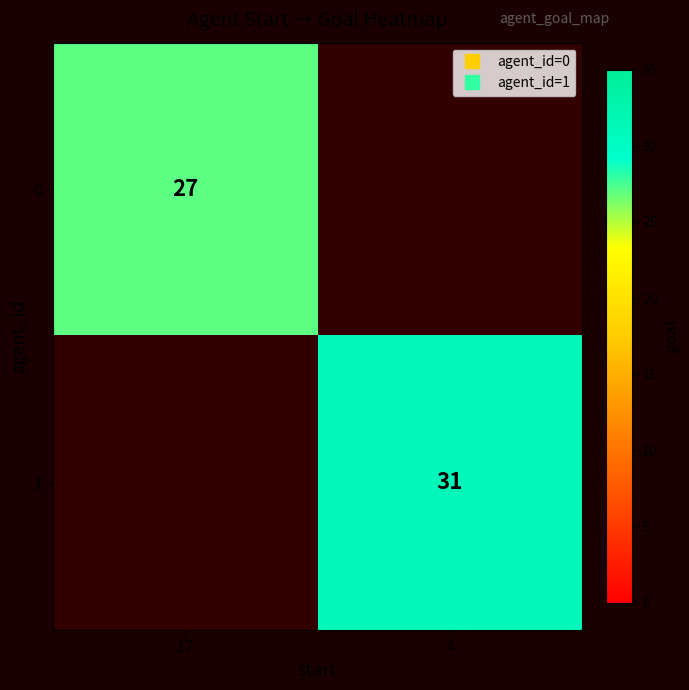

Which label corresponds to the smallest value in the chart?

17